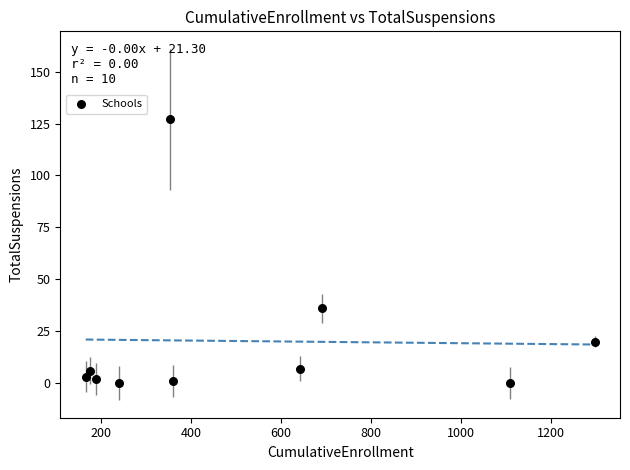

What is the average X value?

522